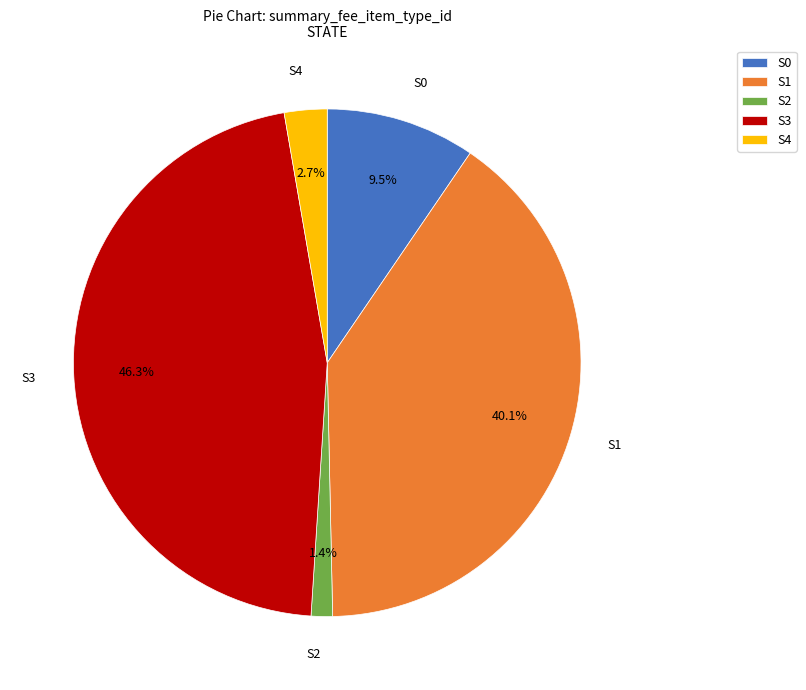

Is it true that S3 is 46% of the pie?

True